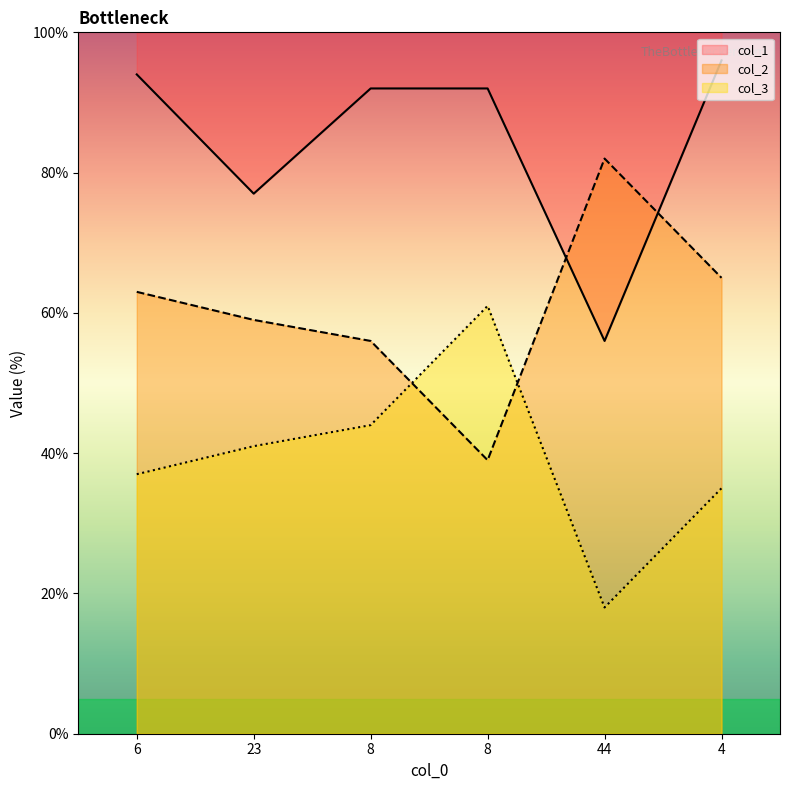

Between 4 and 8, which is larger?

4